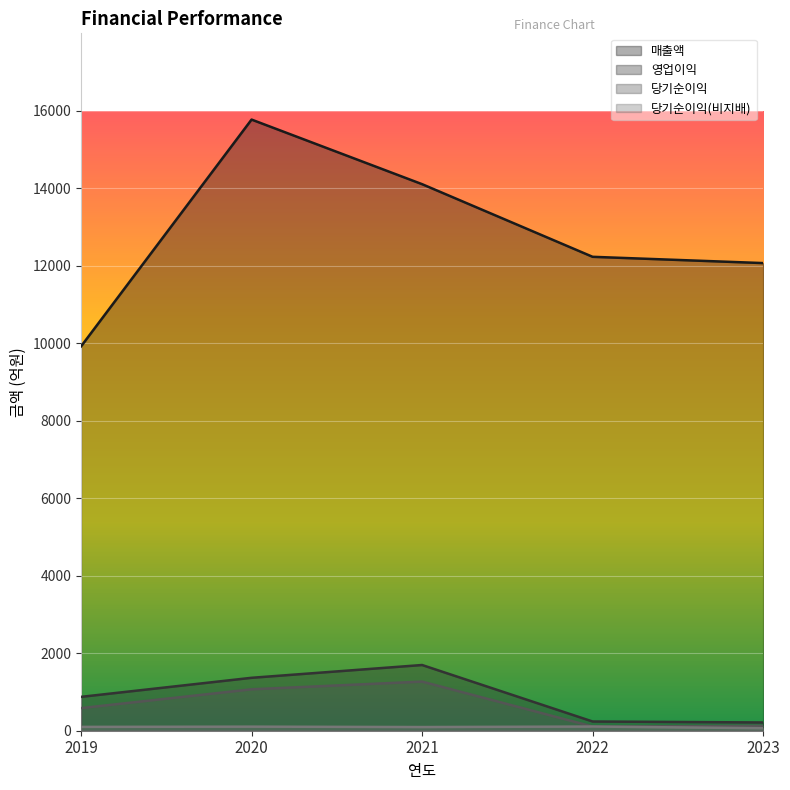

Rank the series at 2022 from highest to lowest value.

매출액, 영업이익, 당기순이익, 당기순이익(비지배)